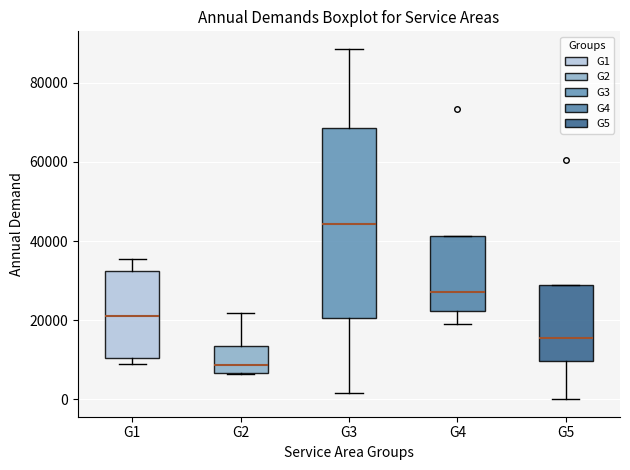

Reading left to right, transcribe this box plot: for each box, give where its median line is, the range the box spans, and where its two whiskers end, as read against the y-axis. The values are not printed on the chart, so give them approximately, as read against the axis.

G1: median 22000, box 10000 to 32000, whiskers 10000 (just below the box's lower edge) to 36000
G2: median 8000, box 6000 to 14000, whiskers 6000 to 22000
G3: median 44000, box 20000 to 68000, whiskers 2000 to 88000
G4: median 28000, box 22000 to 42000, whiskers 20000 to 42000
G5: median 16000, box 10000 to 28000, whiskers 0 to 28000